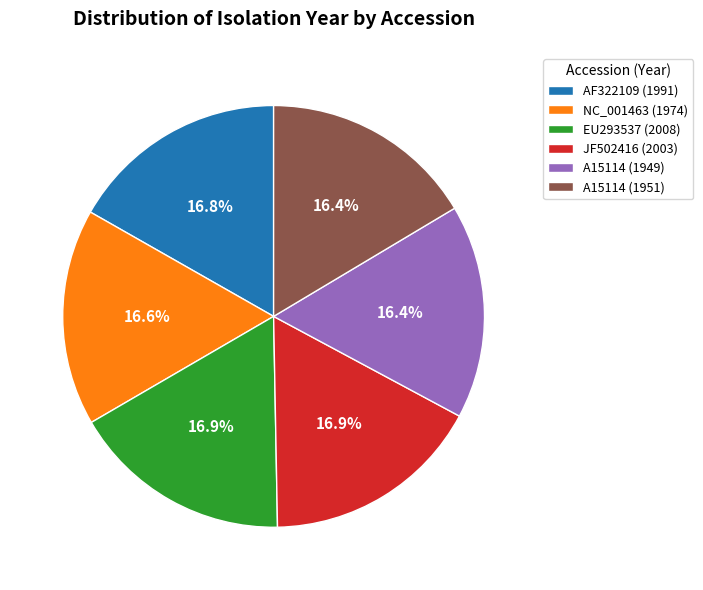

What is the ratio of the value at A15114 (1949) to the value at A15114 (1951)?

1.0